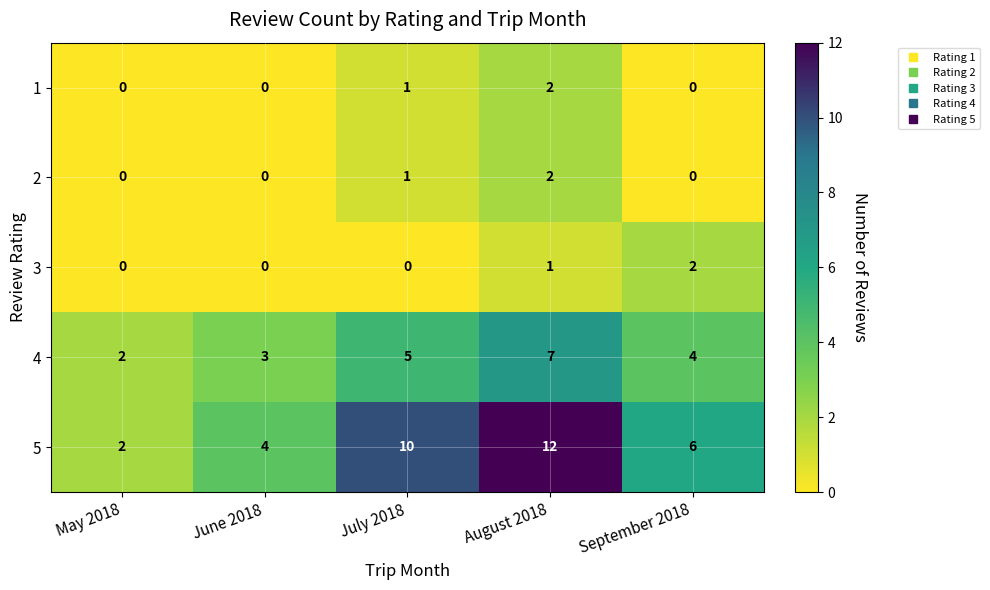

Which series changed the most between May 2018 and September 2018?

5